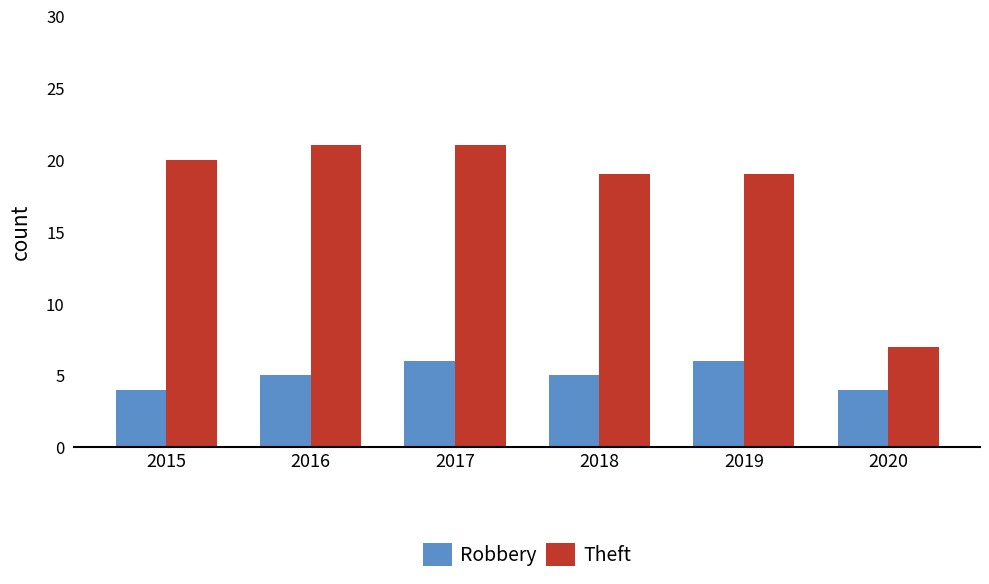

What is the difference between the maximum and minimum values in the Robbery series?

2